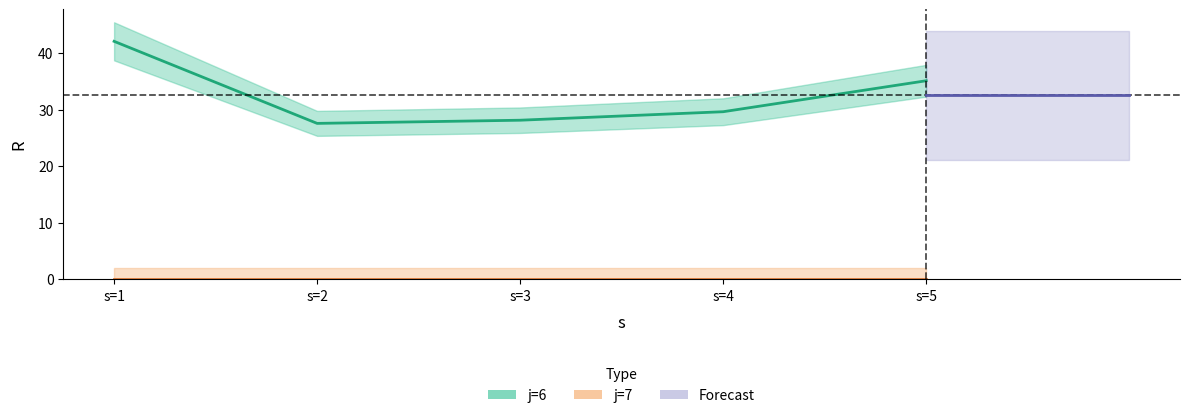

True or false: the data shows 48.8 at s=2.

False